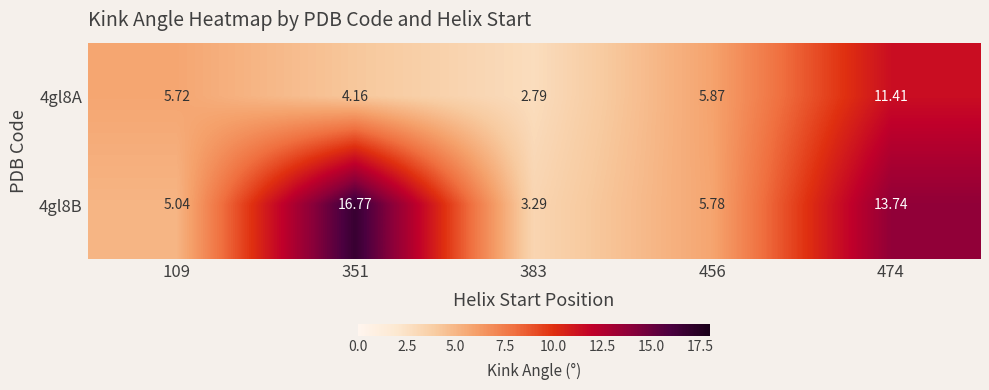

Is the value of 4gl8A at 383 greater than the value of 4gl8B at 456?

No